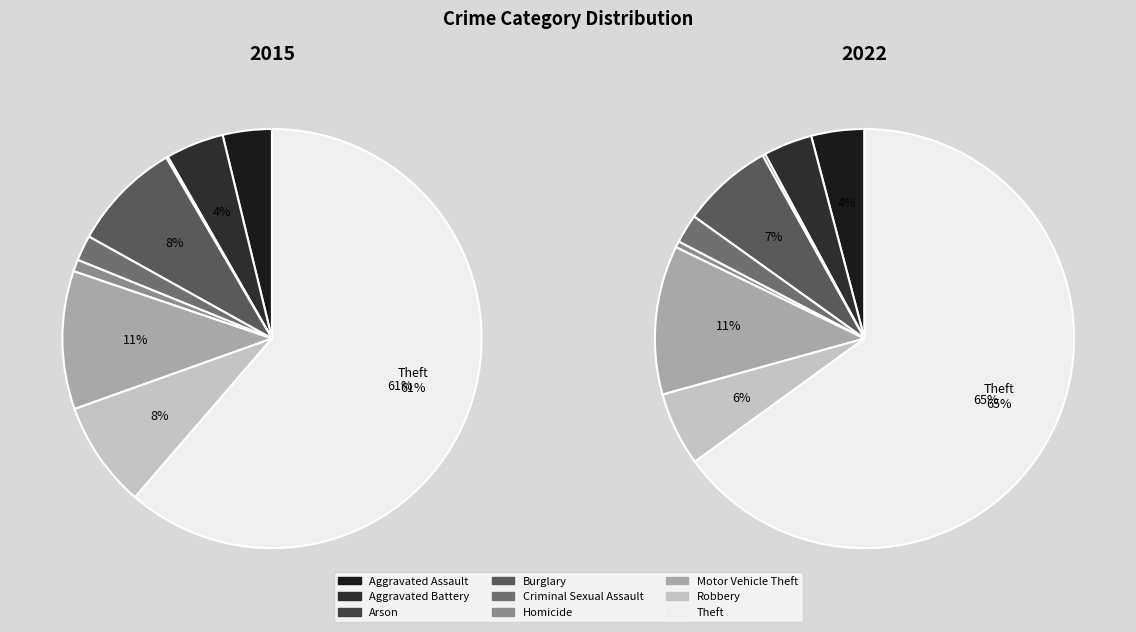

To the nearest percent, what is the combined percentage of Criminal Sexual Assault and Homicide?

3%